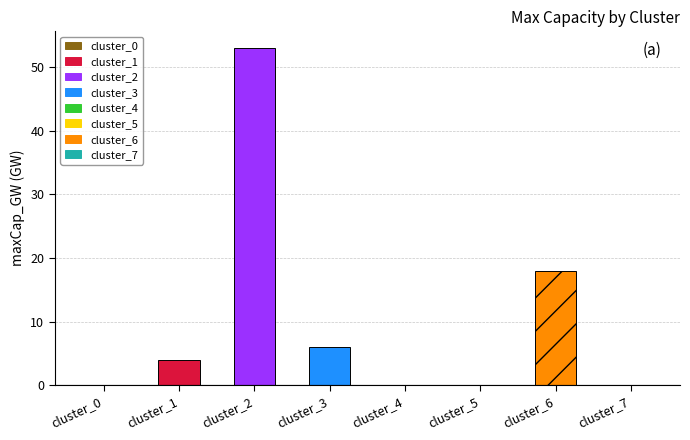

True or false: the data shows 0 at cluster_0.

True